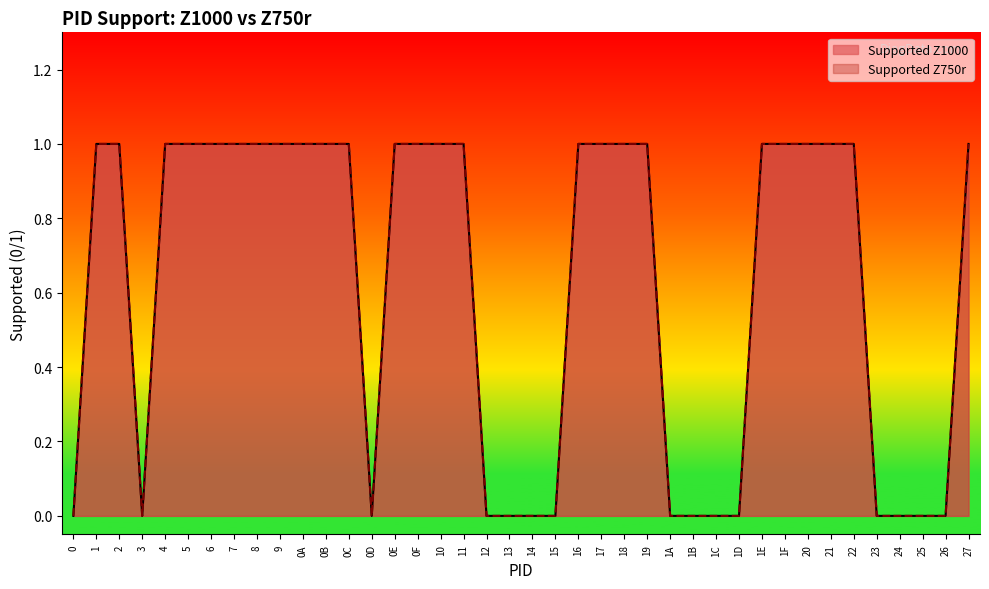

Reading left to right, list all the values displayed in this chart.

Supported Z1000: 0=0	1=1	2=1	3=0	4=1	5=1	6=1	7=1	8=1	9=1	0A=1	0B=1	0C=1	0D=0	0E=1	0F=1	10=1	11=1	12=0	13=0	14=0	15=0	16=1	17=1	18=1	19=1	1A=0	1B=0	1C=0	1D=0	1E=1	1F=1	20=1	21=1	22=1	23=0	24=0	25=0	26=0	27=1
Supported Z750r: 0=0	1=1	2=1	3=0	4=1	5=1	6=1	7=1	8=1	9=1	0A=1	0B=1	0C=1	0D=0	0E=1	0F=1	10=1	11=1	12=0	13=0	14=0	15=0	16=1	17=1	18=1	19=1	1A=0	1B=0	1C=0	1D=0	1E=1	1F=1	20=1	21=1	22=1	23=0	24=0	25=0	26=0	27=1